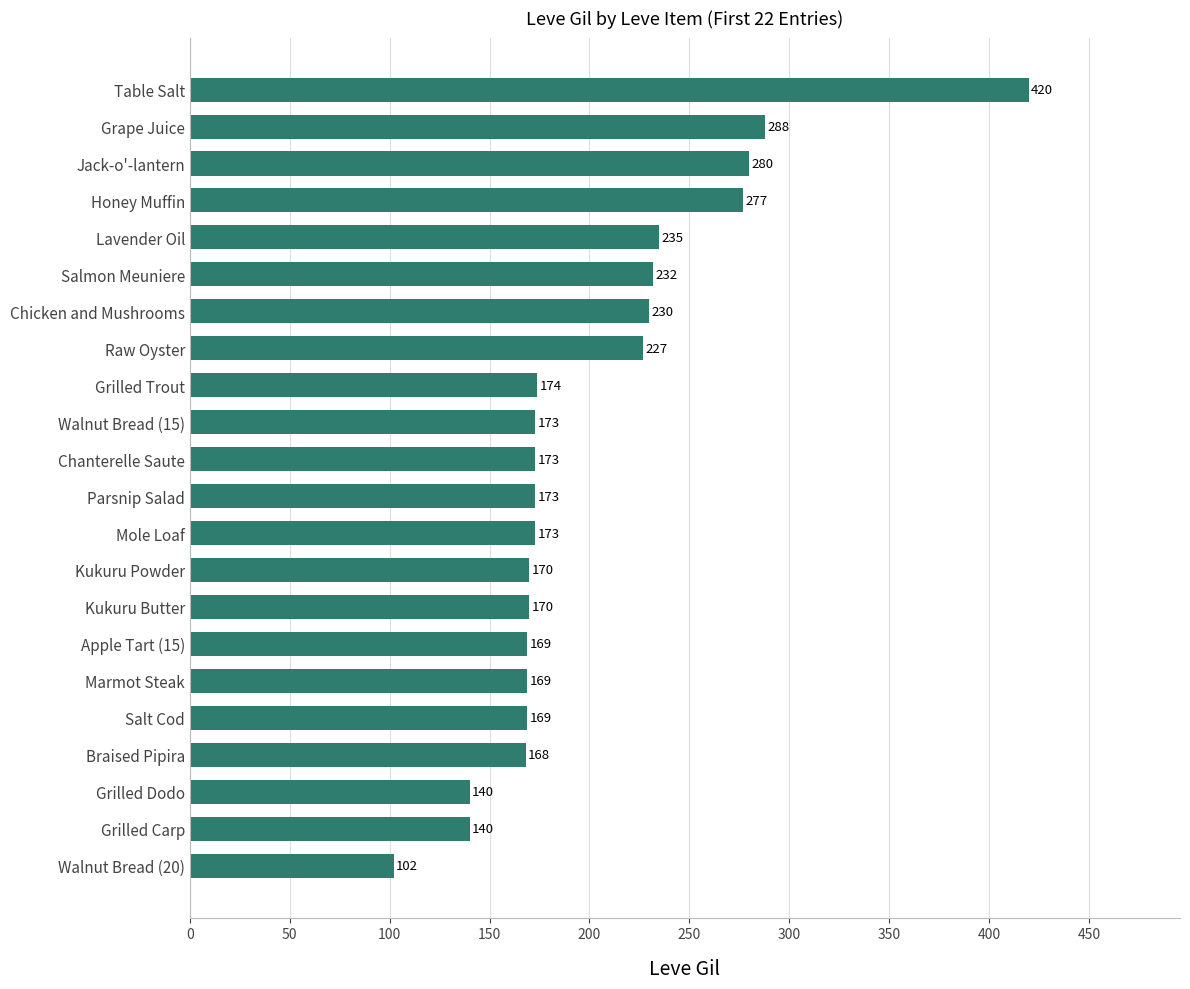

The chart shows a value of 169 at Salt Cod. True or false?

True